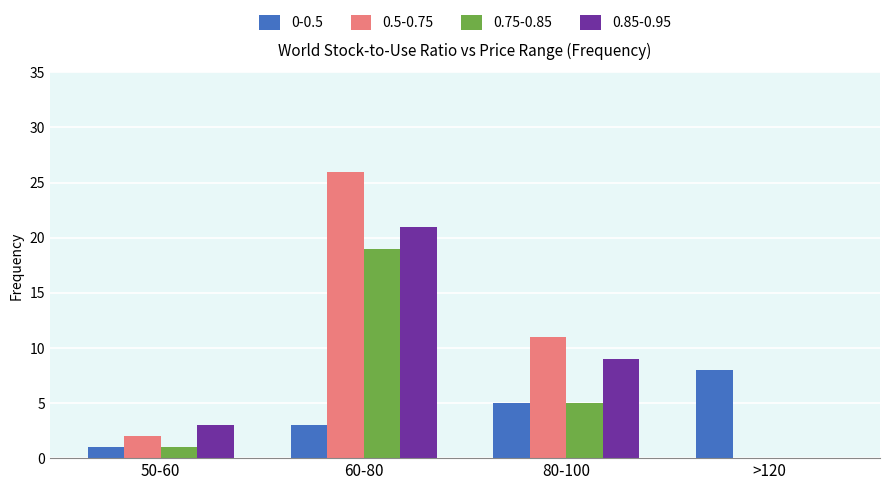

The 0-0.5 series shows 5 at 80-100. True or false?

True